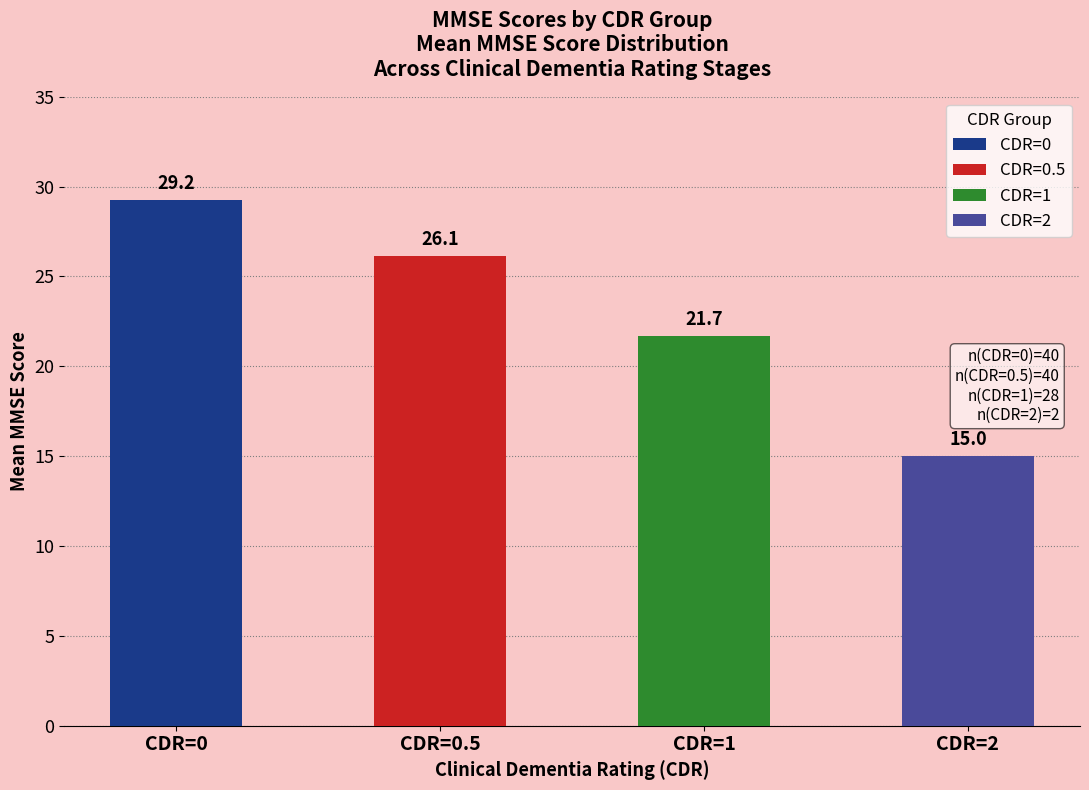

Which label corresponds to the smallest value in the chart?

CDR=2